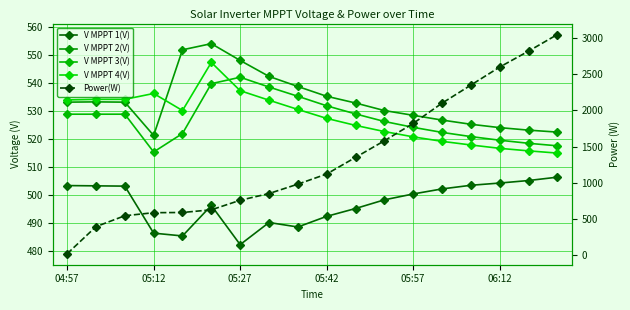

What is the value of the Power(W) point at the 5th from the left?

588.0